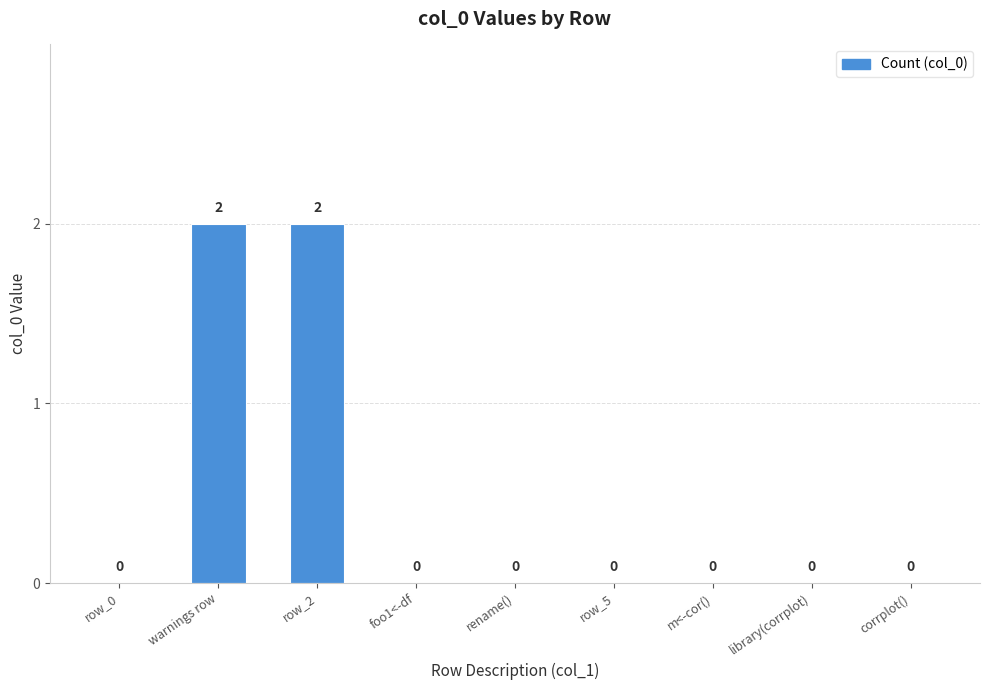

The chart shows a value of 2 at row_2. True or false?

True